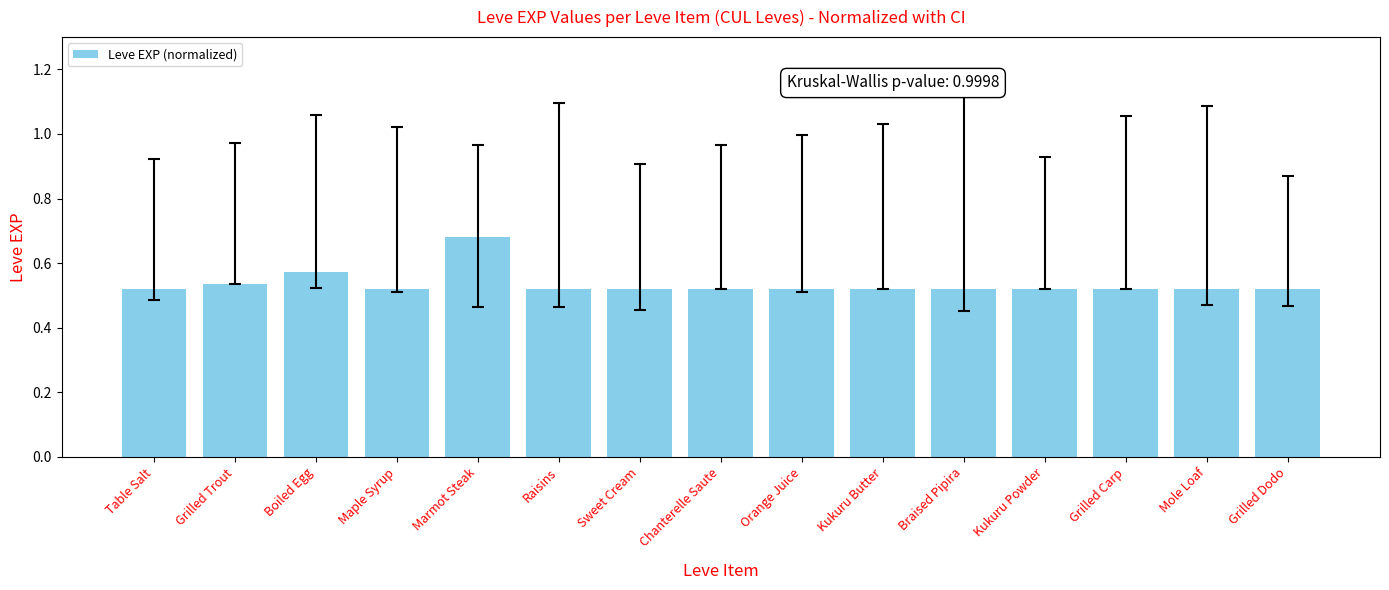

Which label corresponds to the largest value in the chart?

Marmot Steak